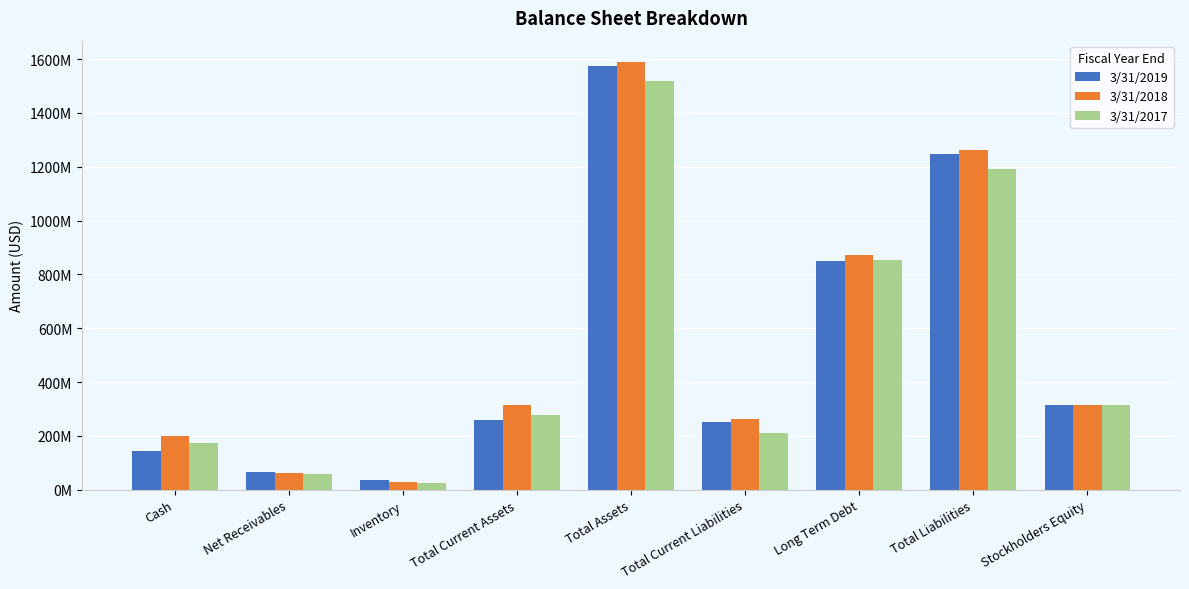

Are the bars grouped side by side (vs. stacked)?

Yes